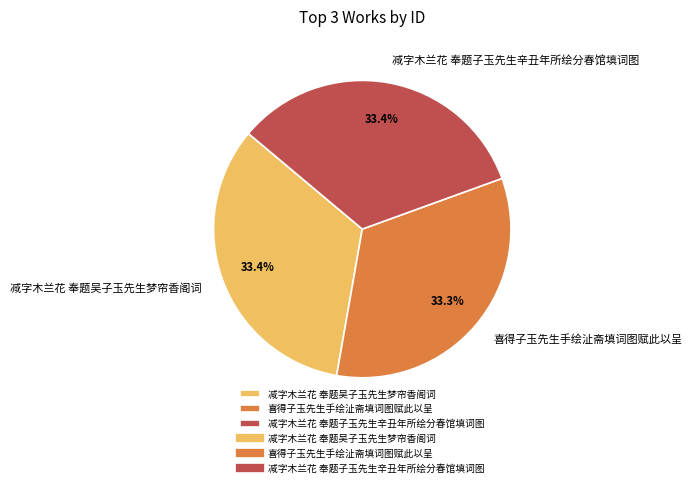

Combined, do 减字木兰花 奉题吴子玉先生梦帘香阁词 and 减字木兰花 奉题子玉先生辛丑年所绘分春馆填词图 account for over 50%?

Yes